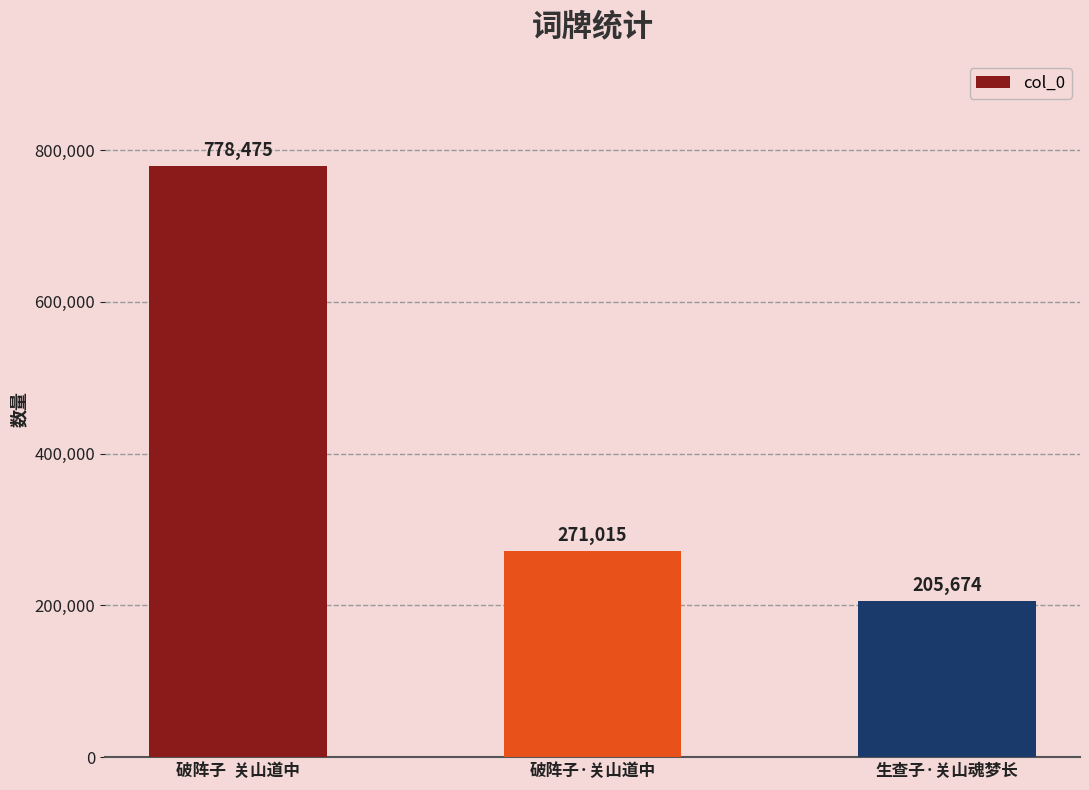

Reading left to right, what are all the values shown in this chart?

破阵子  关山道中=778475	破阵子·关山道中=271015	生查子·关山魂梦长=205674